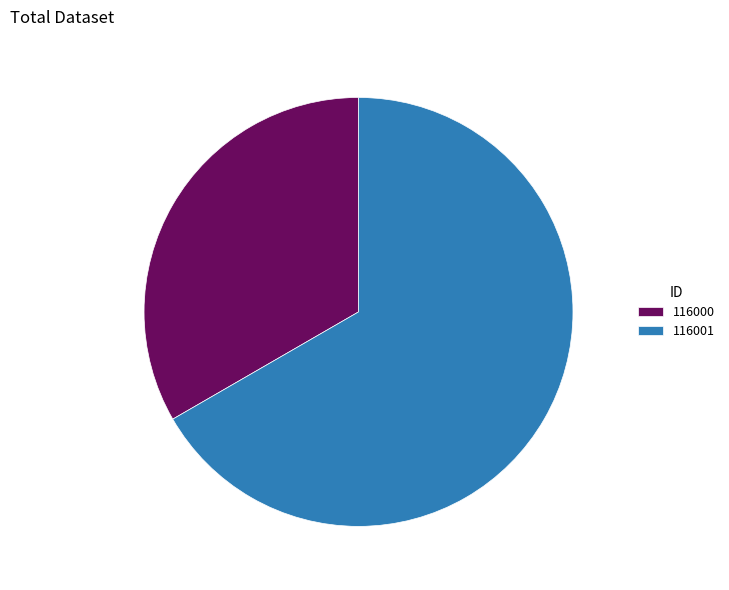

How many slices are in this pie chart?

2